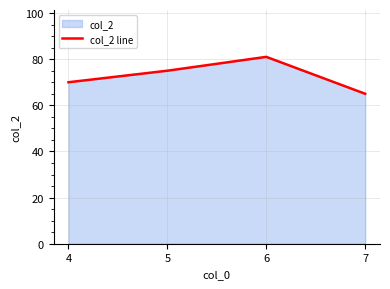

True or false: the data has more than 1 interior local peaks.

False